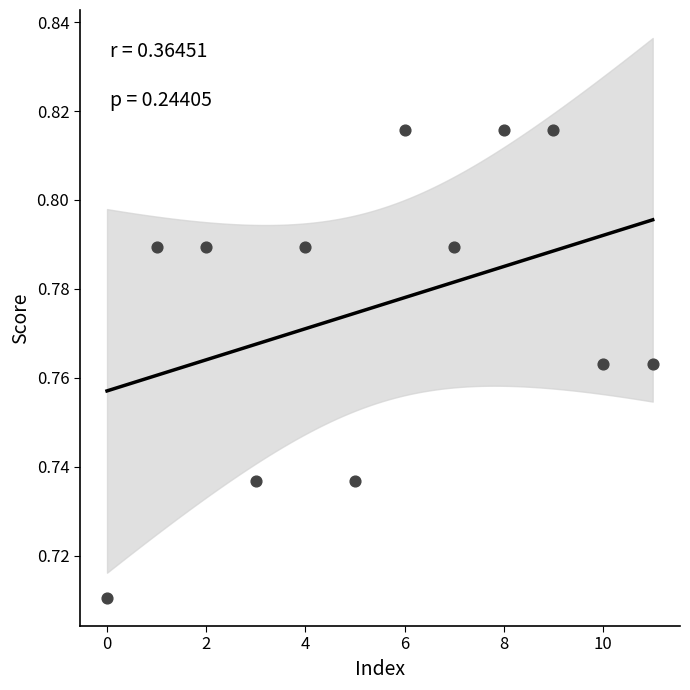

How many points are shown in the scatter plot?

12